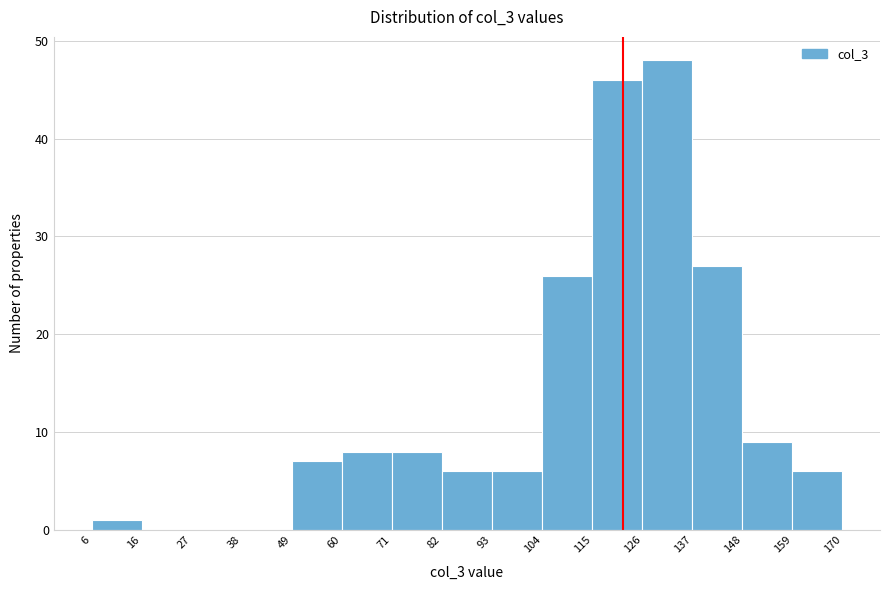

Reading left to right, list every bar in this chart as the range it spans on the x-axis followed by its height. The values are not printed on the chart, so give them approximately, as read against the axis.

6 to 16: 1
16 to 27: 0
27 to 38: 0
38 to 49: 0
49 to 60: 7
60 to 71: 8
71 to 82: 8
82 to 93: 6
93 to 104: 6
104 to 115: 26
115 to 126: 46
126 to 137: 48
137 to 148: 27
148 to 159: 9
159 to 170: 6